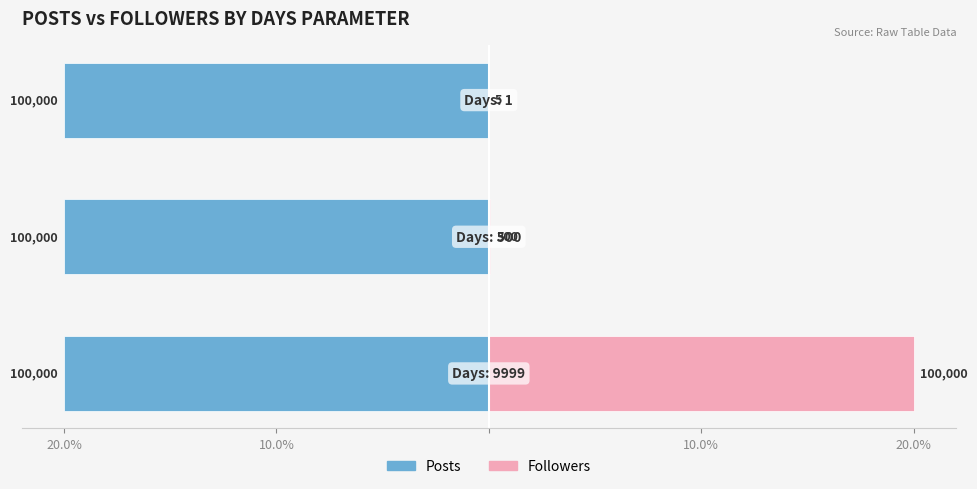

How many groups of bars are there?

3